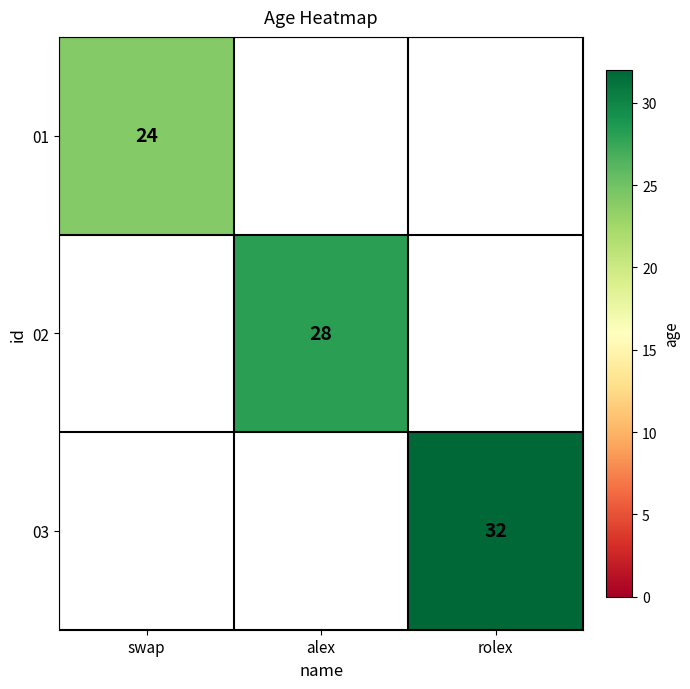

Is it true that 02 equals 28 at alex?

True